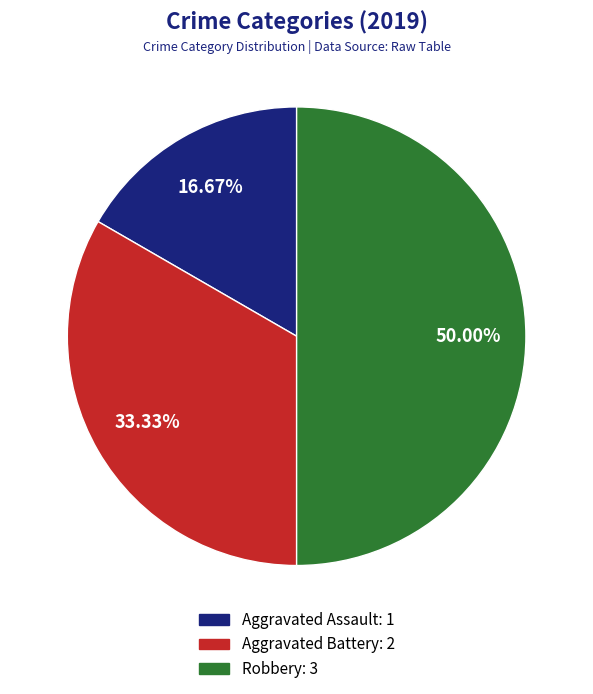

How many slices are in this pie chart?

3